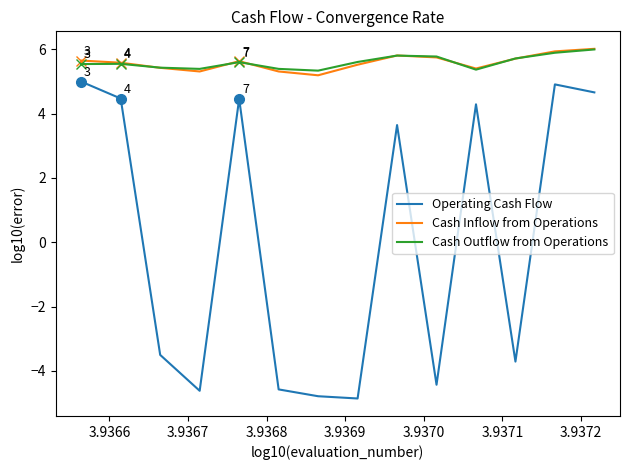

Does the chart display data point markers on the line(s)?

No